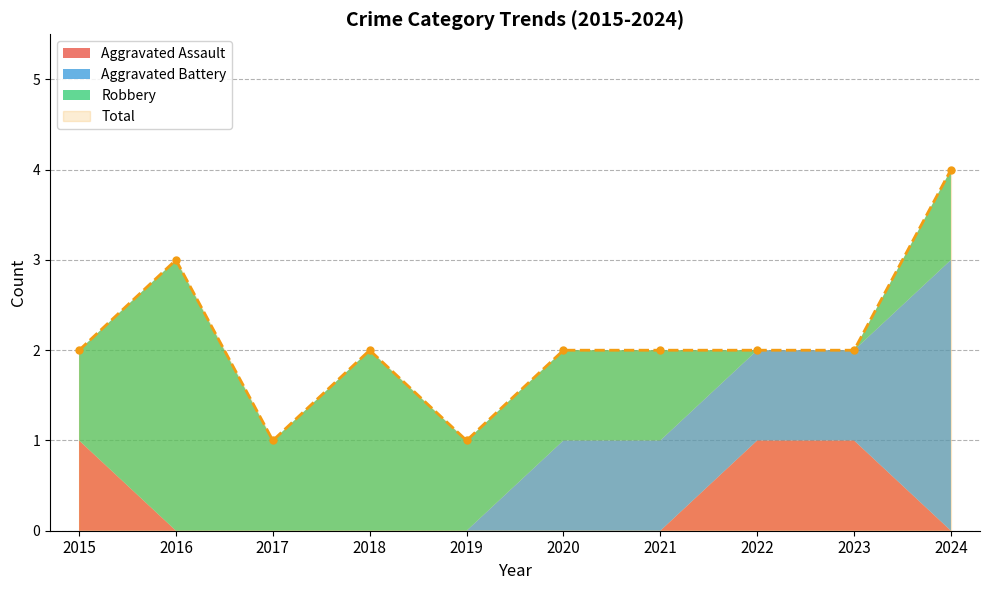

Rank the series by their average value, from highest to lowest.

Total, Robbery, Aggravated Battery, Aggravated Assault